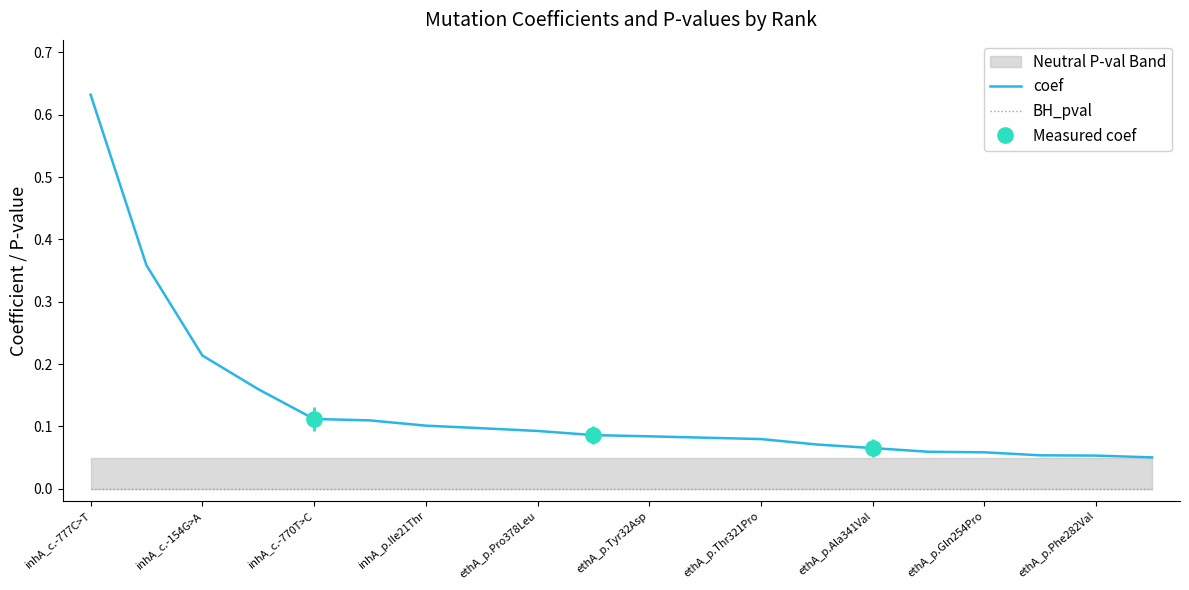

The value of BH_pval at inhA_c.-154G>A is 0.0. True or false?

True